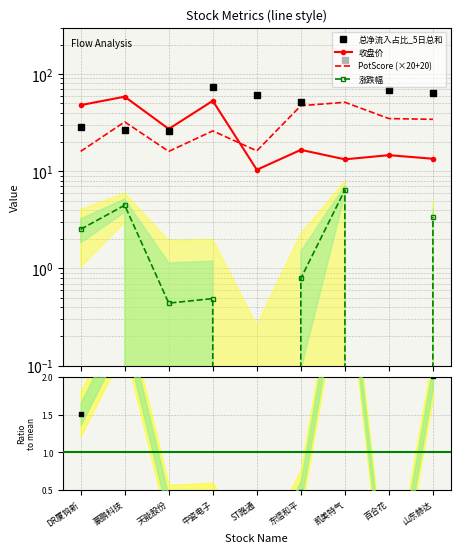

Where is the first local maximum for 涨跌幅?

豪鹏科技